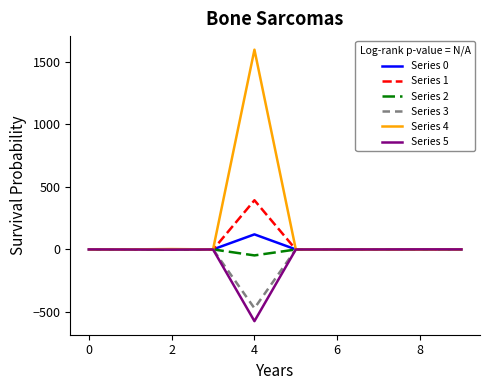

Which series has the largest range (max minus min)?

Series 4